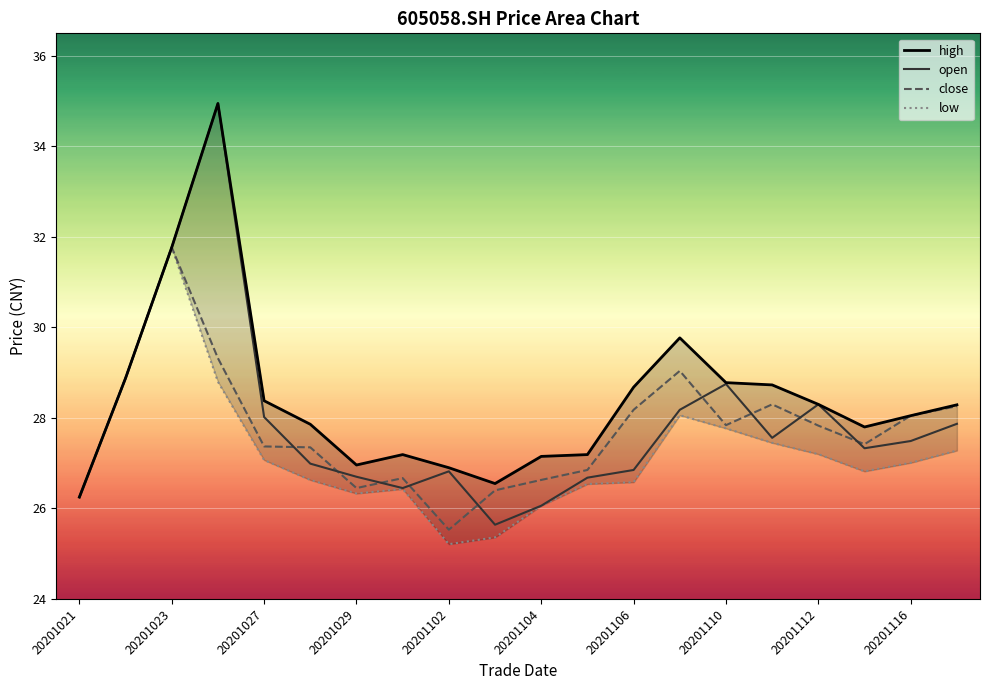

Is it true that open equals 26.7 at 20201029?

True